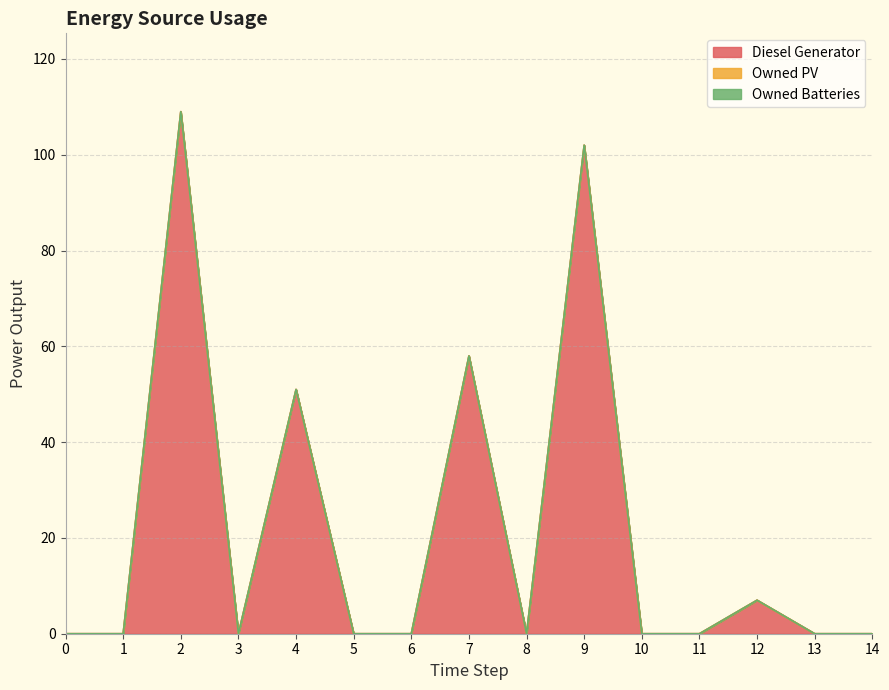

Which series changed the most between 7 and 12?

Diesel Generator